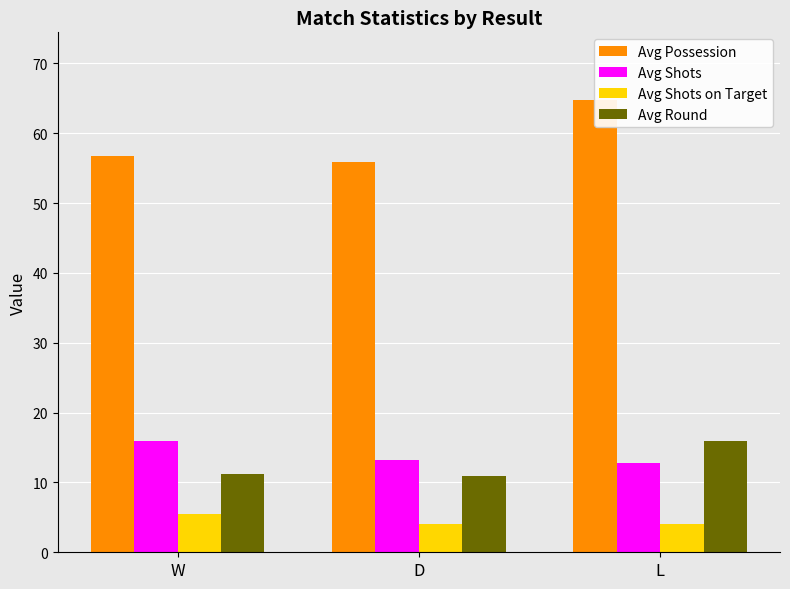

Between L and D, which is larger?

L